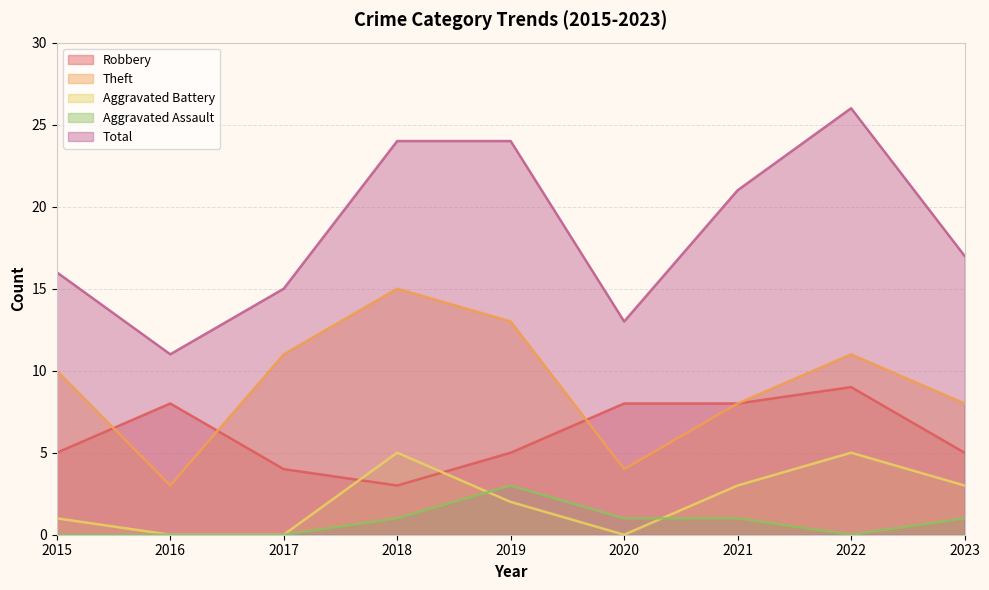

List the labels in order of Theft value, smallest first.

2016, 2020, 2021, 2023, 2015, 2017, 2022, 2019, 2018